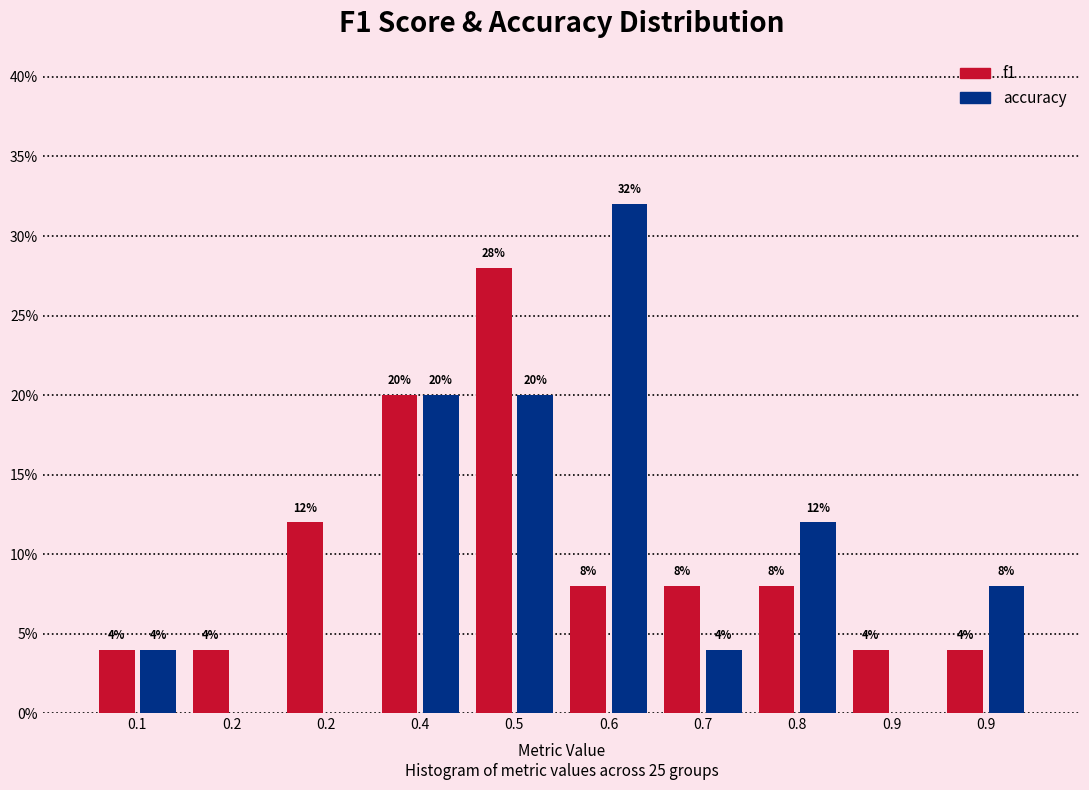

What are all the series names shown in the legend?

f1, accuracy